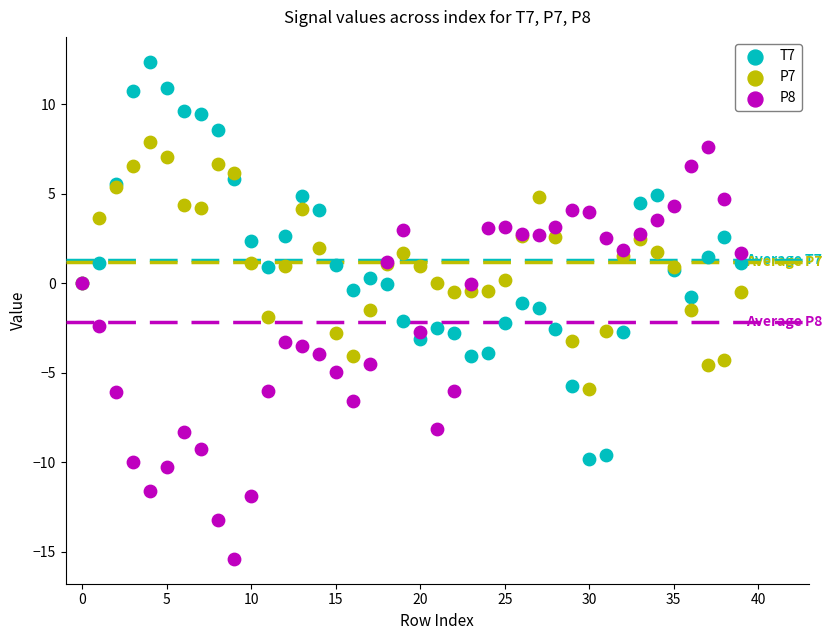

Which series contains the highest Y value?

T7